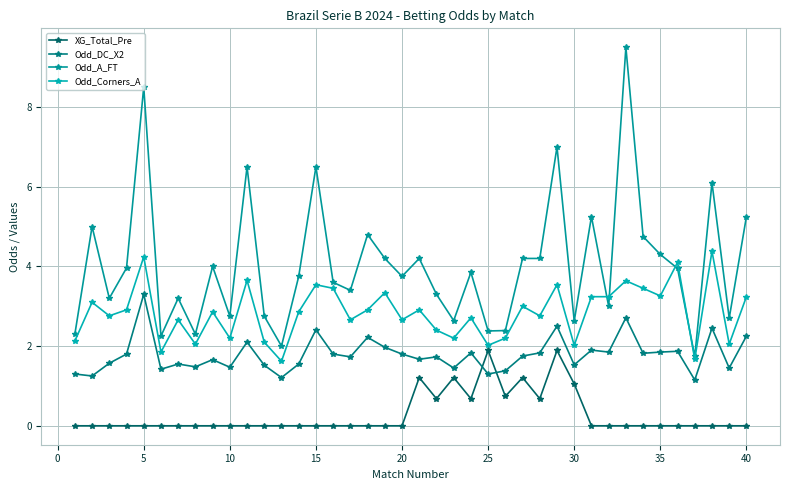

Is this an area chart (filled region under the line)?

No